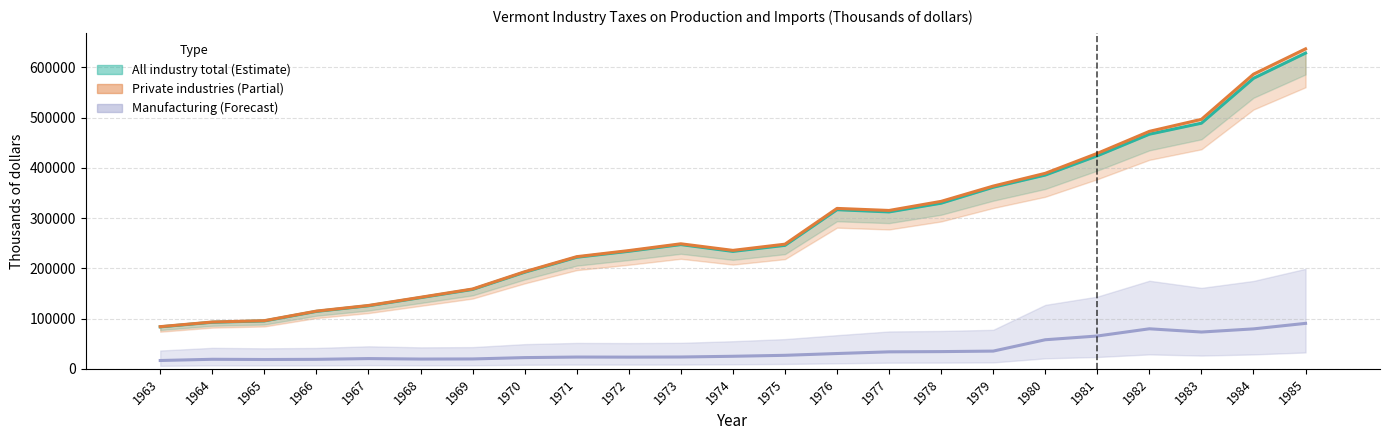

At how many categories does at least one series exceed 96059?

20